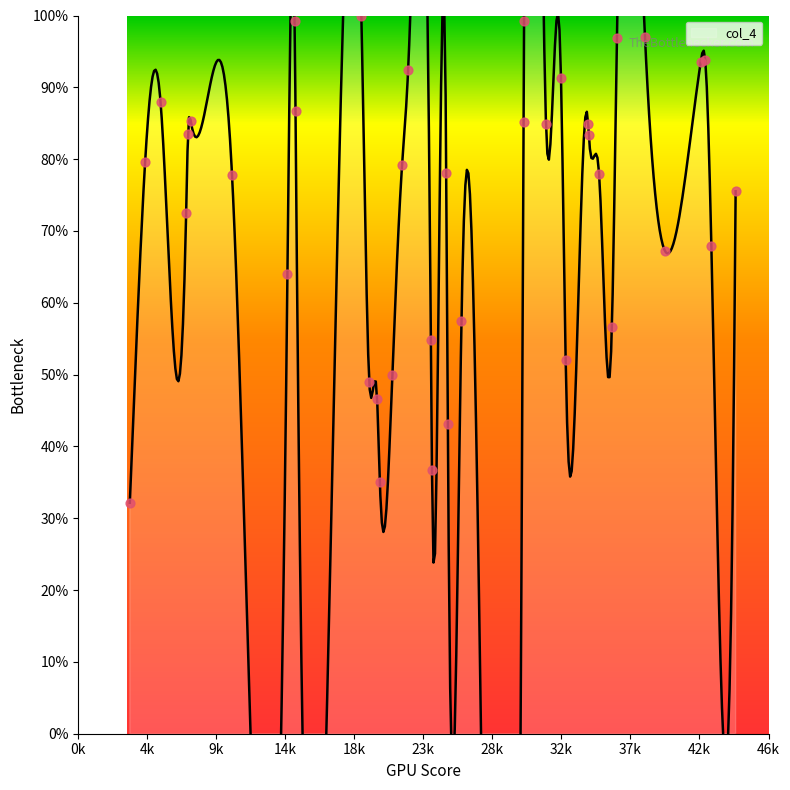

Which has a higher value, 24049.8605784605 or 7652.043088757877?

7652.043088757877